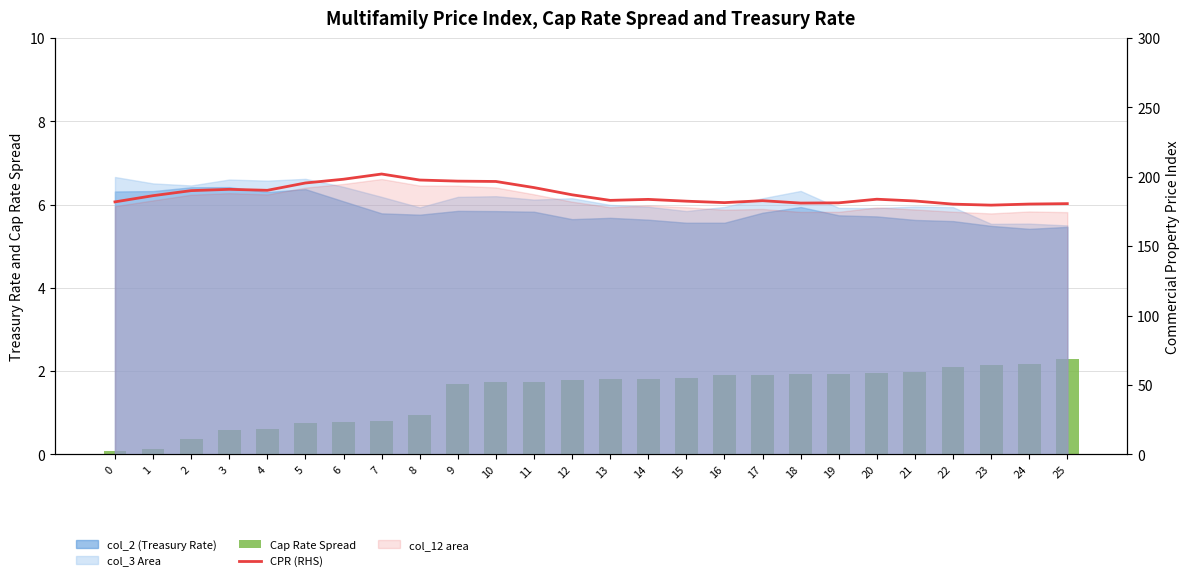

Where does the CPR (RHS) series first go above 183?

1